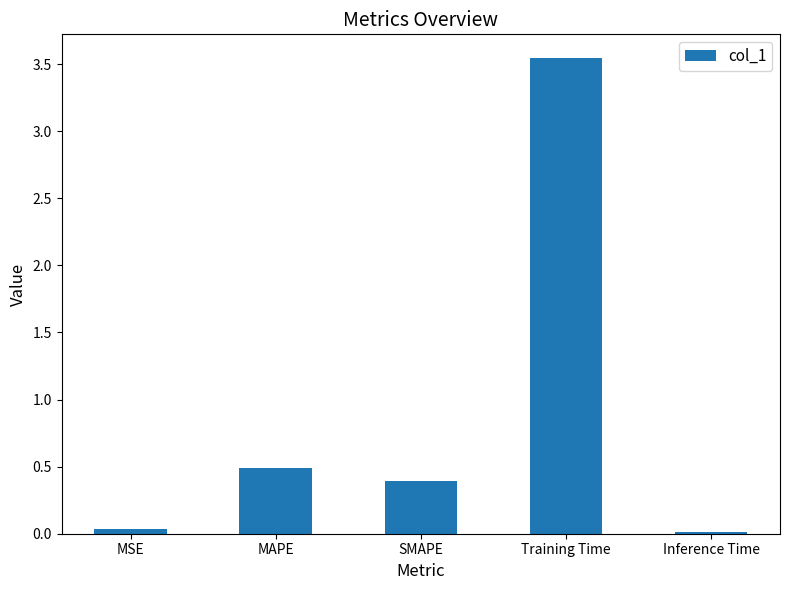

What is the average value?

0.9